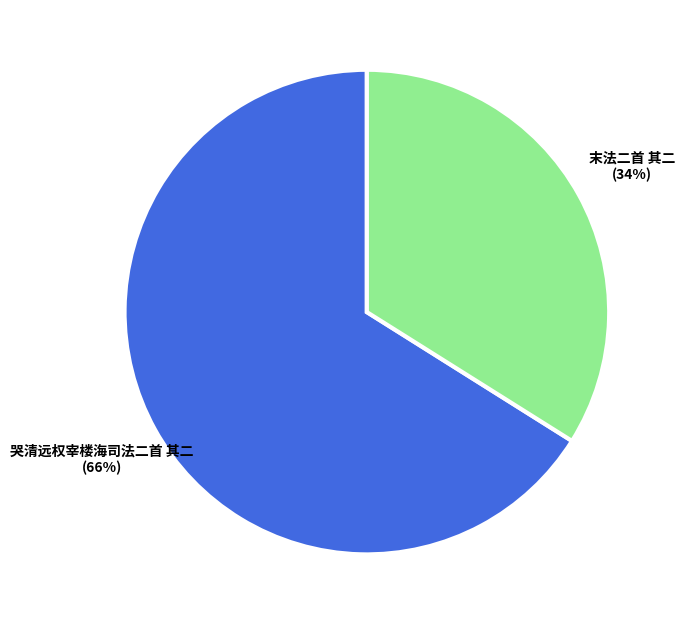

Which slice represents more than half of the pie?

哭清远权宰楼海司法二首 其二